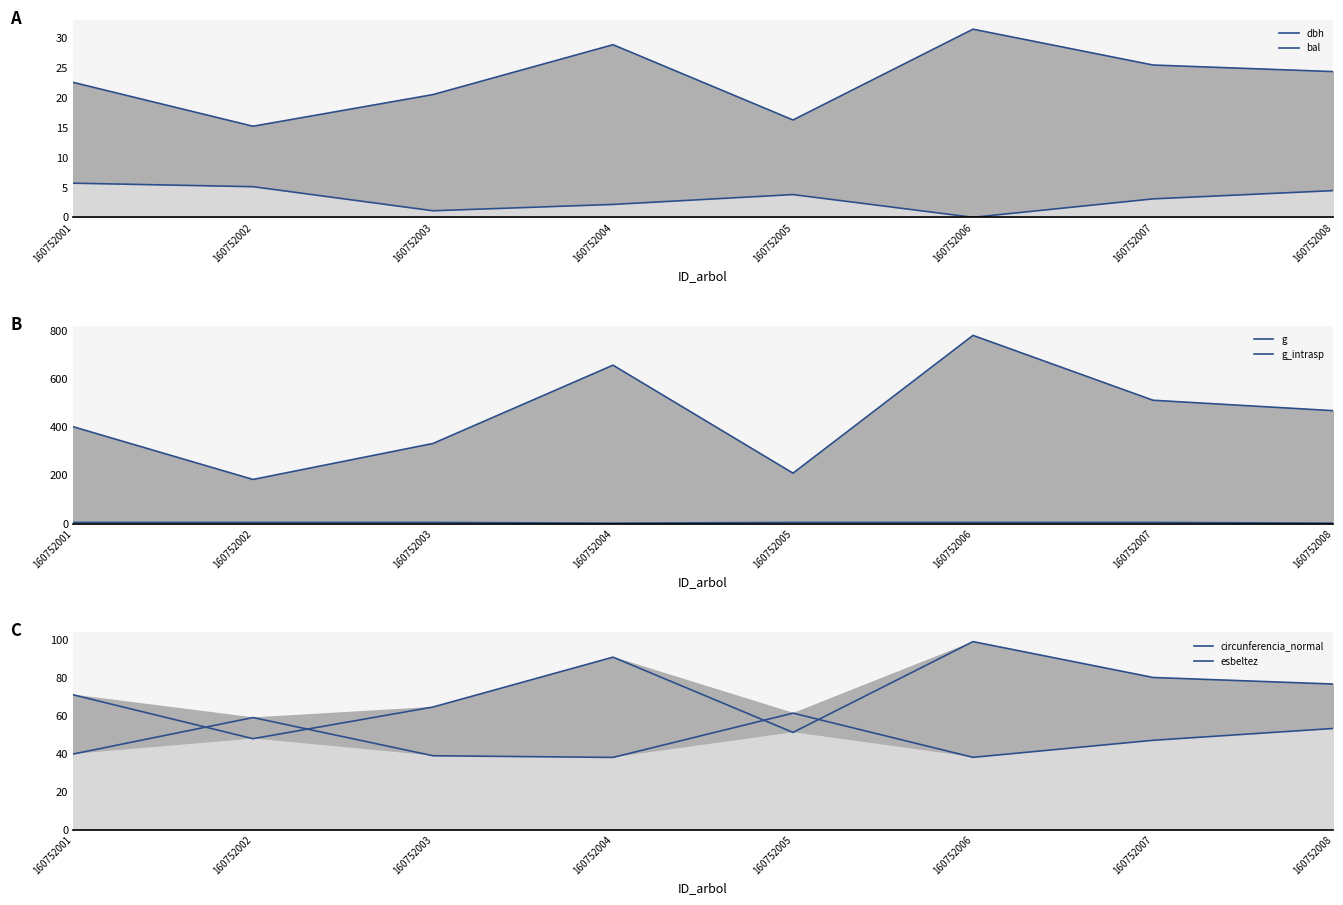

At which category does dbh reach its first local peak?

160752004